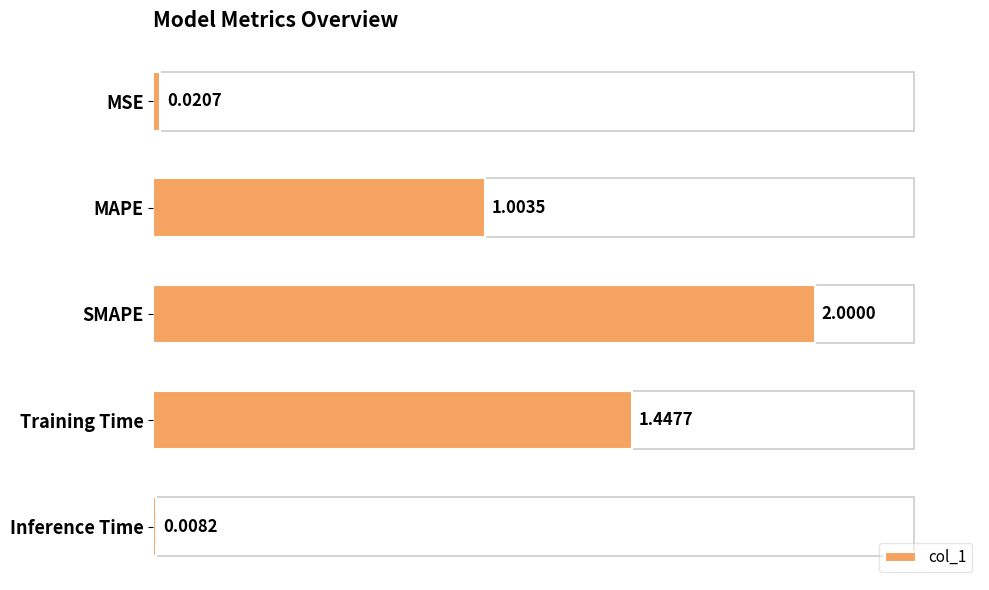

What is the difference between the maximum and second lowest values?

2.0